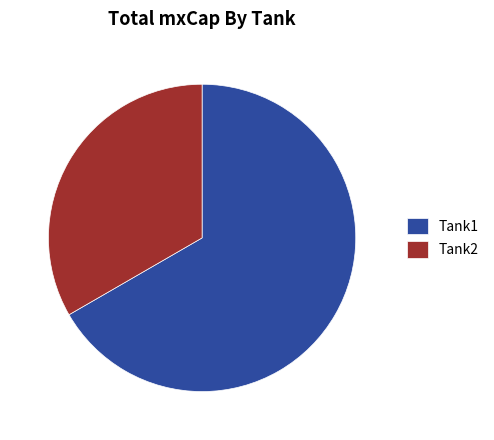

What is the majority slice?

Tank1